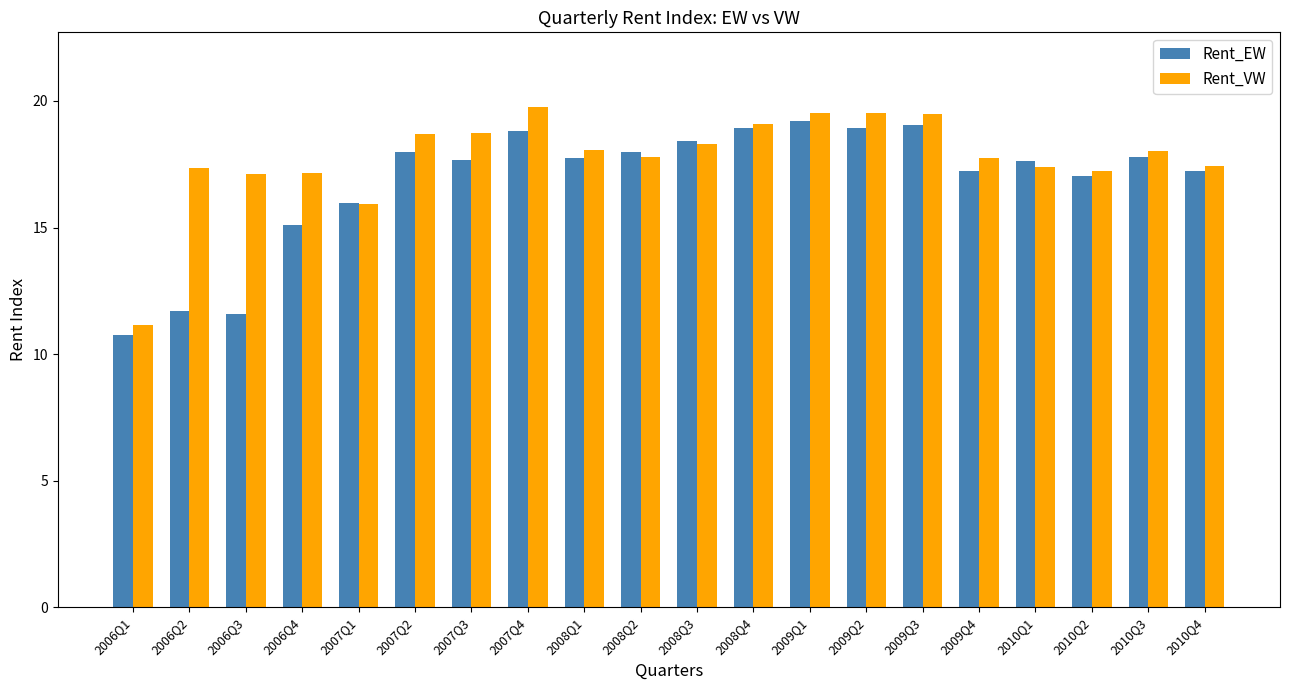

What is the average value of the Rent_VW series?

17.8